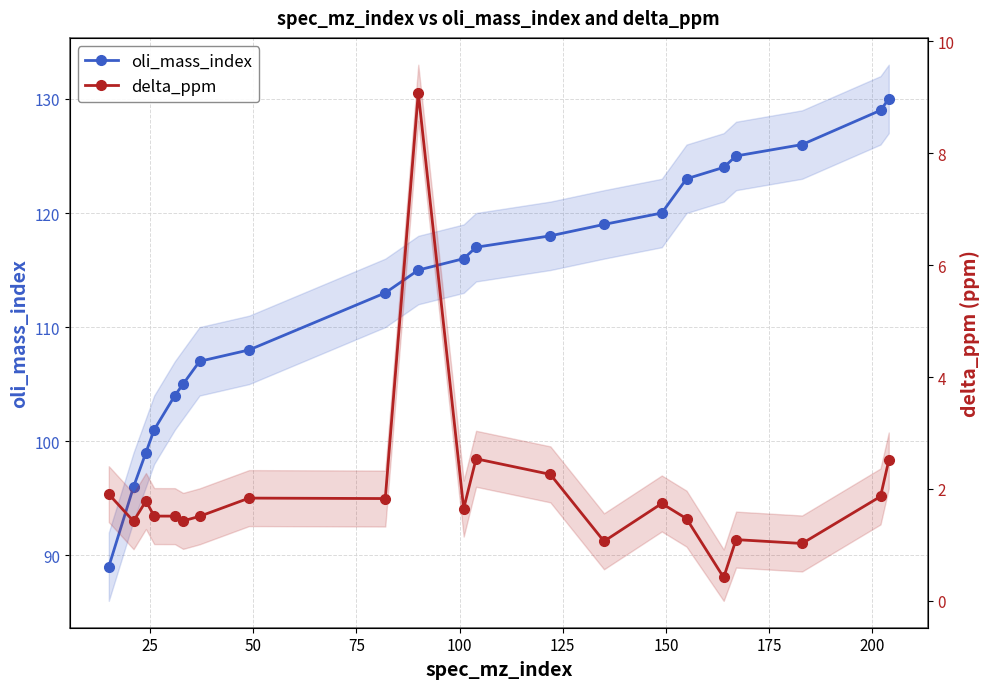

What is the lowest value of the oli_mass_index series?

89.0